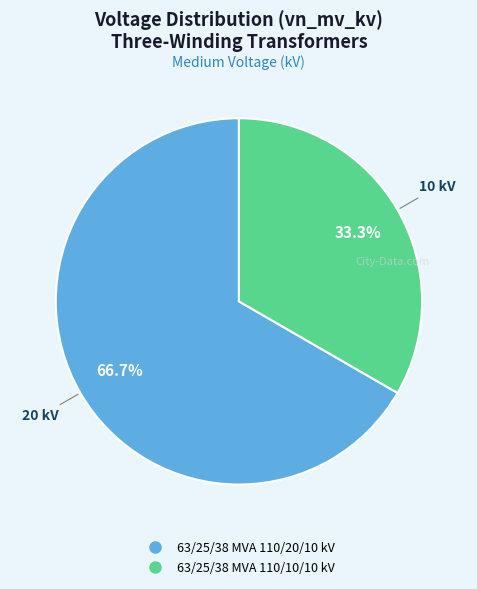

What is the ratio of the value at 63/25/38 MVA 110/20/10 kV to the value at 63/25/38 MVA 110/10/10 kV?

2.0